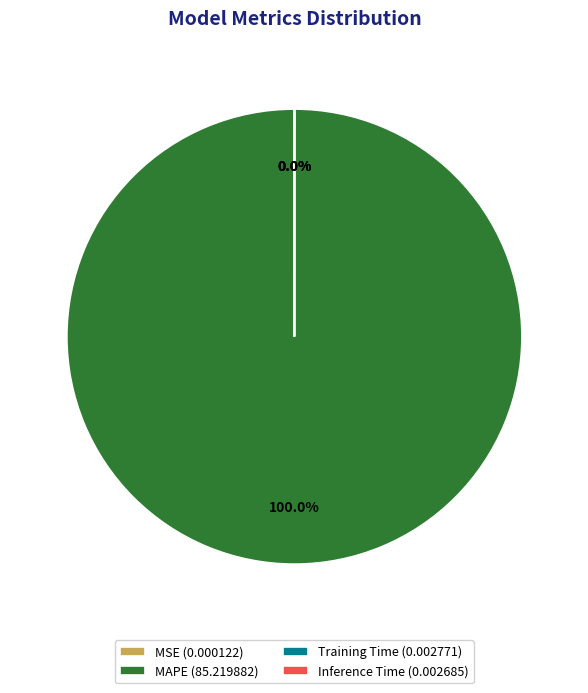

Count the number of slices in the pie.

4